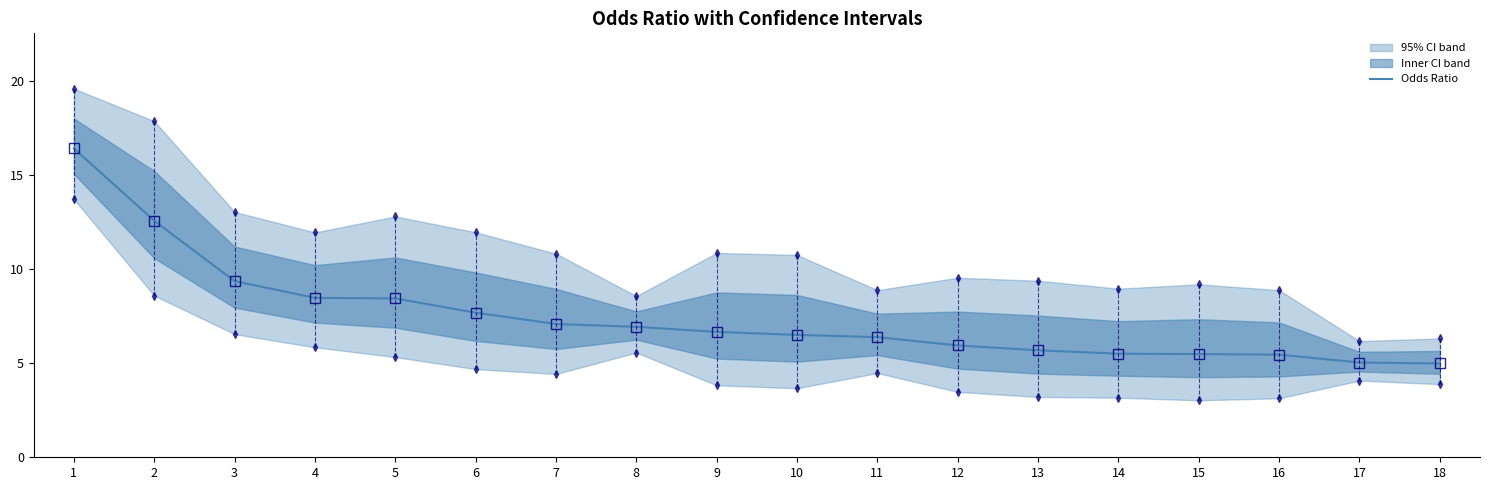

The chart shows a value of 7.1 at 7. True or false?

True